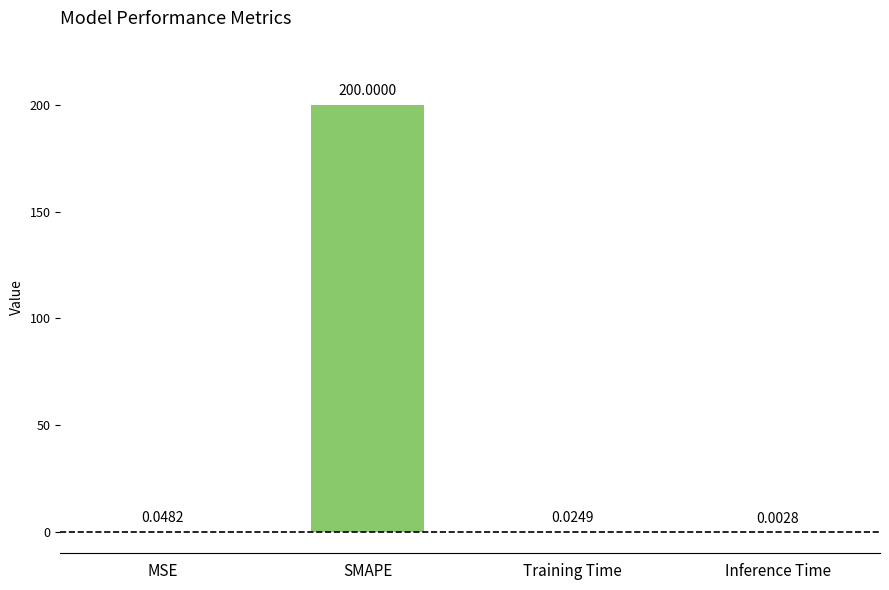

At which category does the chart reach its peak across all series?

SMAPE